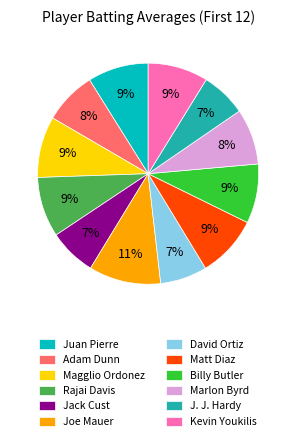

Is there any slice that represents more than half of the pie?

No